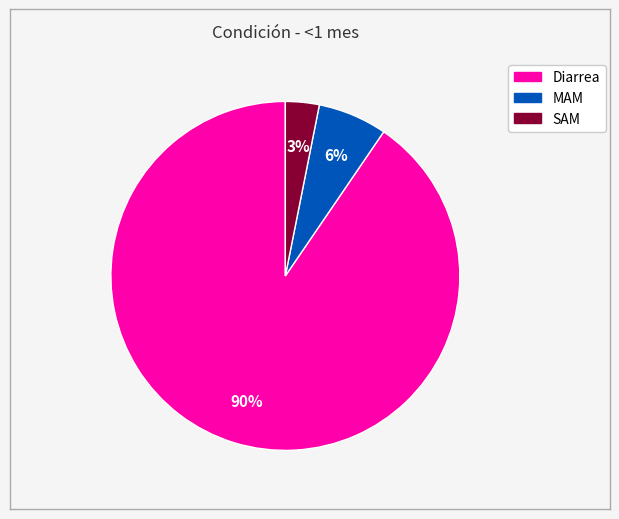

Which slice is the smallest?

SAM